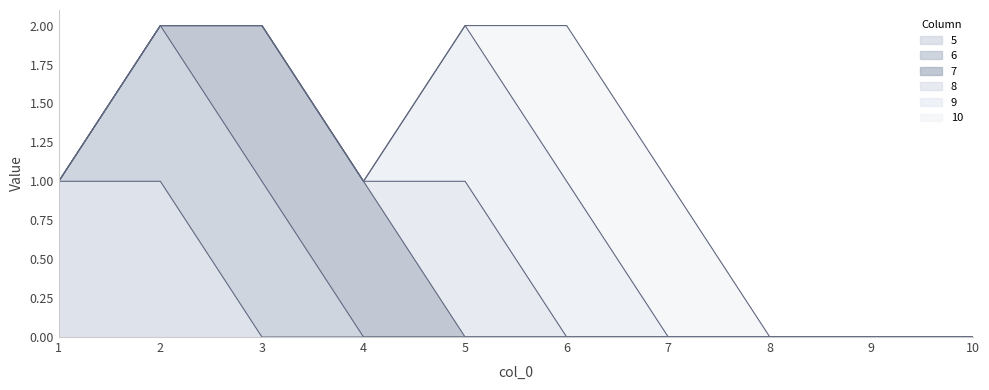

Rank the series at 7 from lowest to highest value.

5, 6, 7, 8, 9, 10